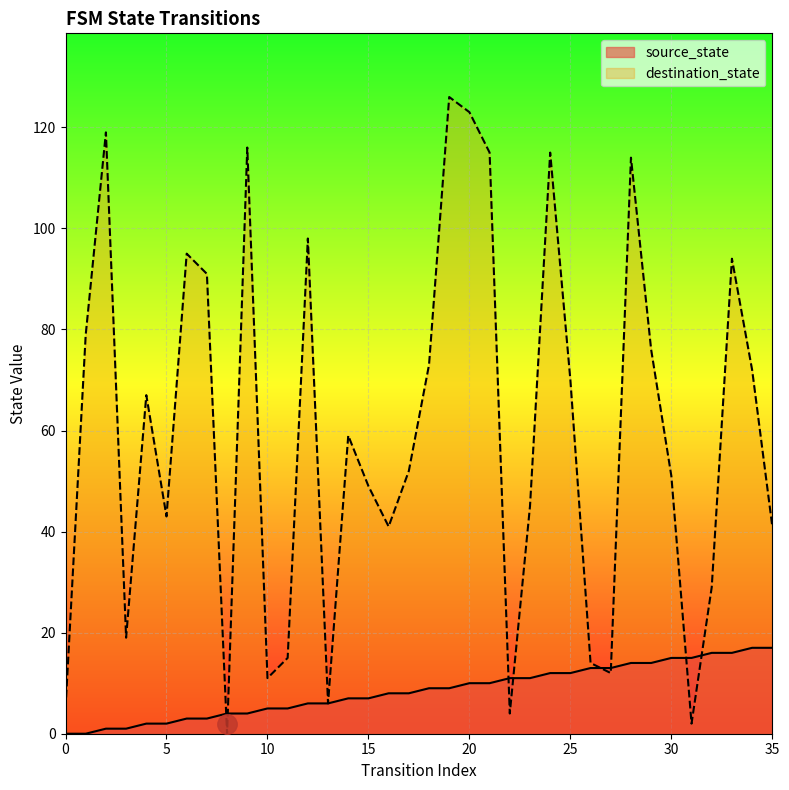

How many lines are shown in the chart?

2